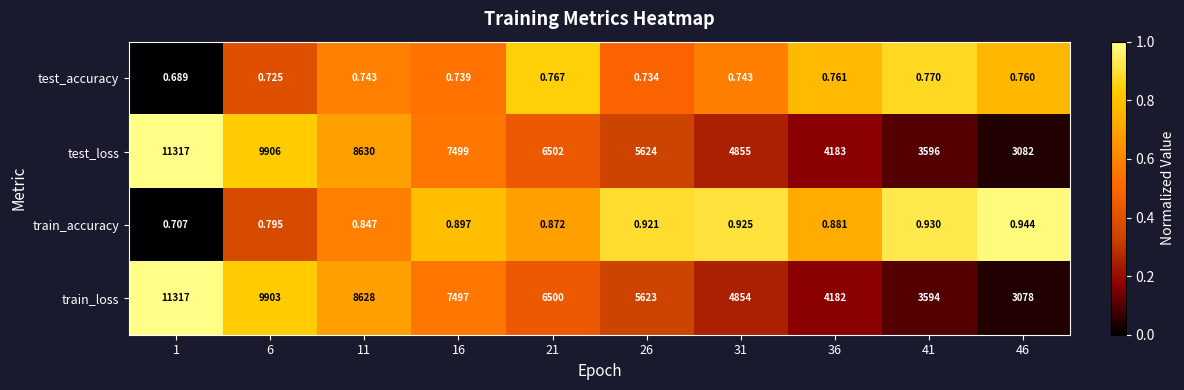

Is the value of train_loss at 21 greater than the value of train_accuracy at 31?

Yes